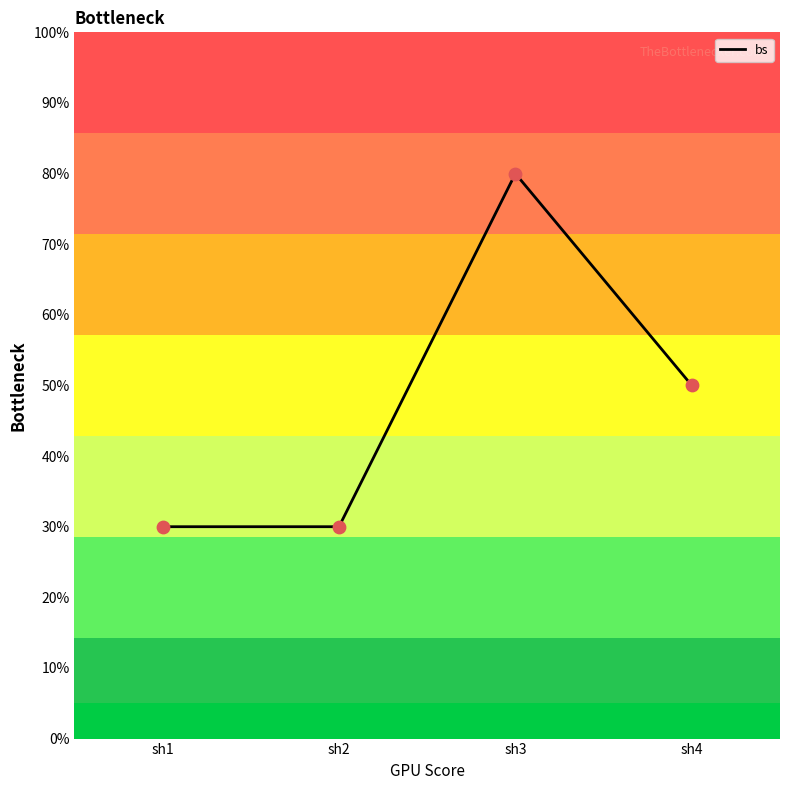

What is the change in value from sh2 to sh4?

+0.2